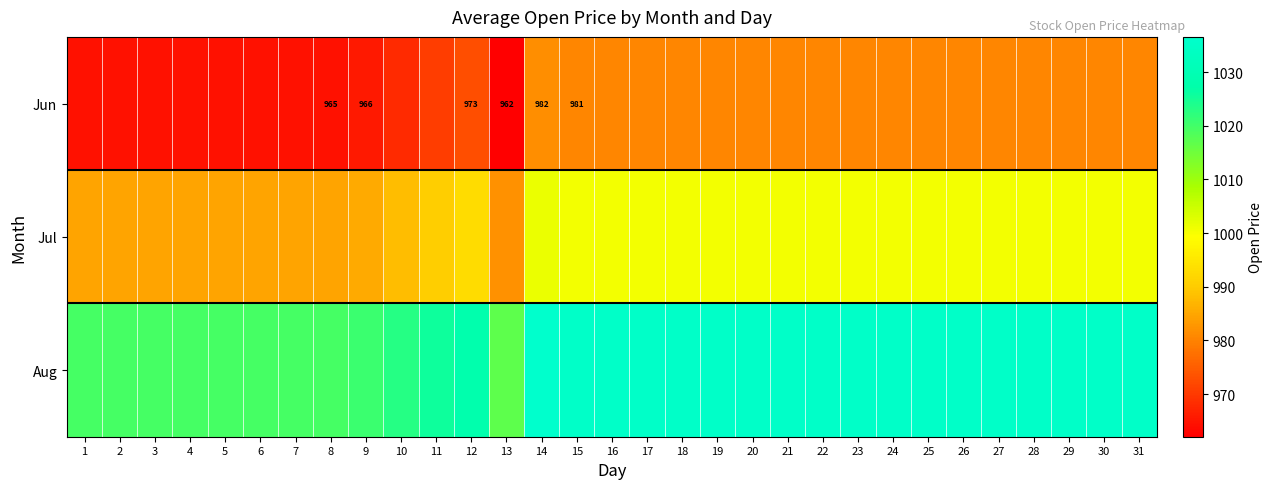

What is the difference between the highest and lowest values at 14?

58.5